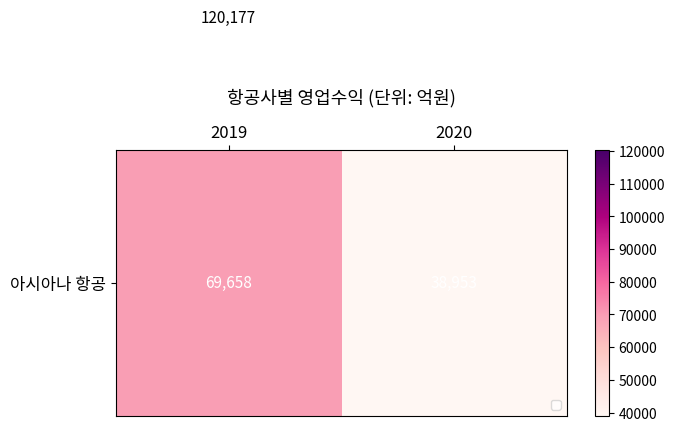

At which category does the chart reach its peak across all series?

2019